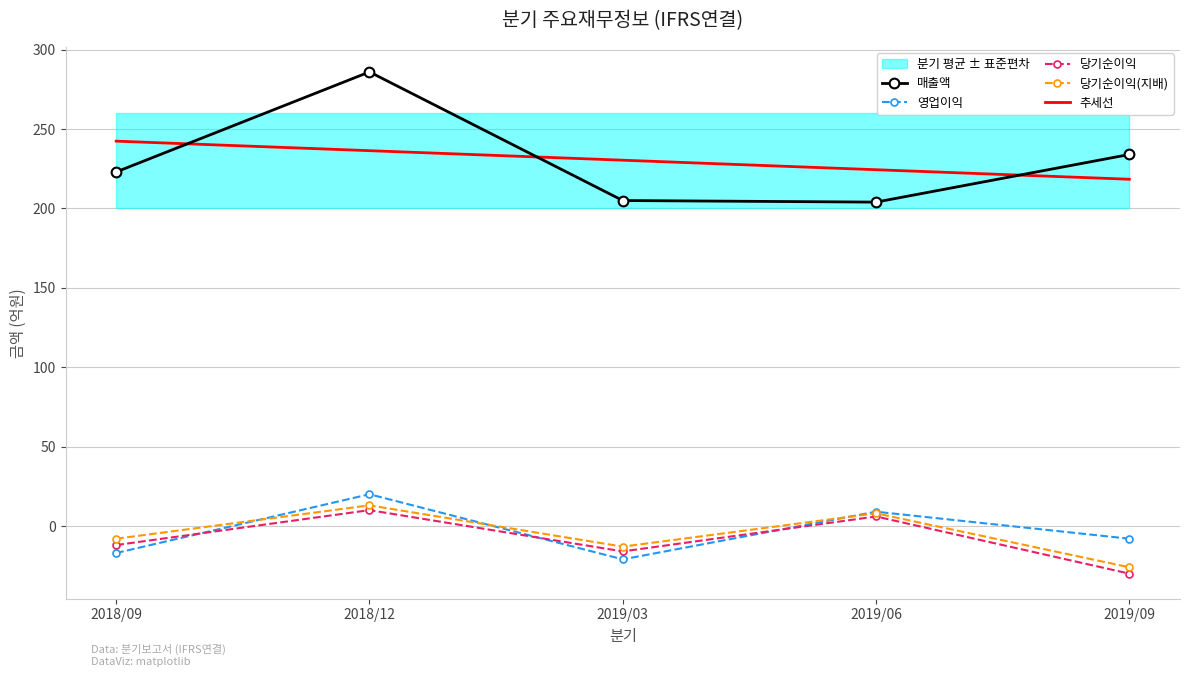

What is the value of the 추세선 point at the 5th from the left?

218.4